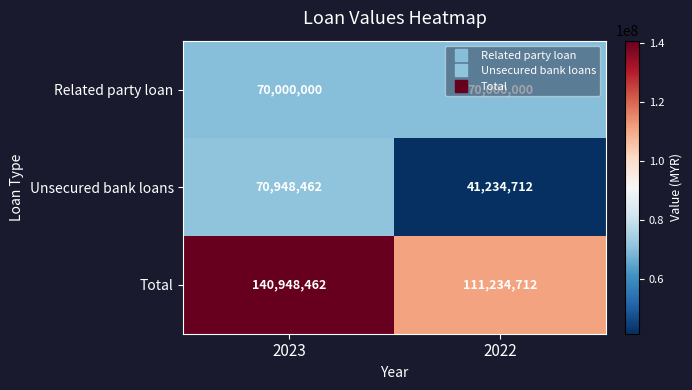

List the series in order of their overall mean, lowest first.

Unsecured bank loans, Related party loan, Total